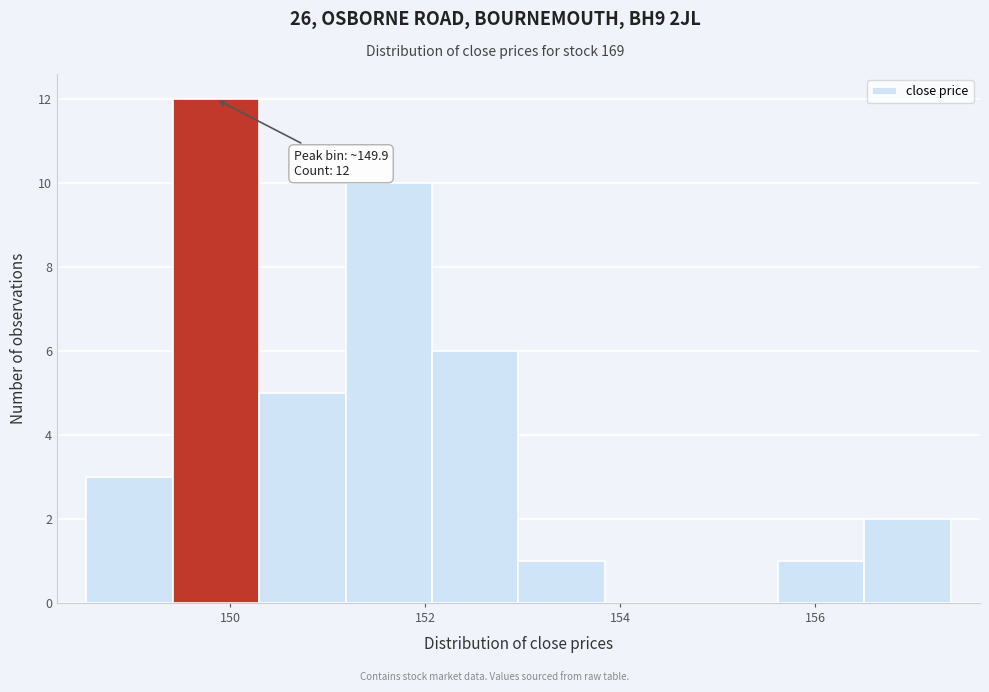

Over which range of the x-axis is the bar tallest?

149.4 to 150.2